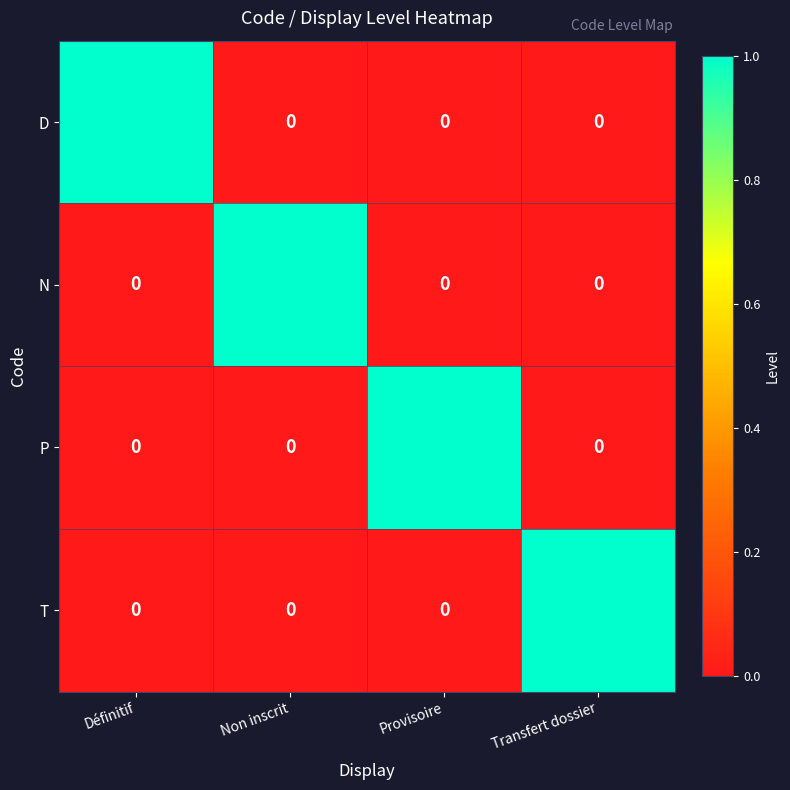

The N series shows 1 at Transfert dossier. True or false?

False